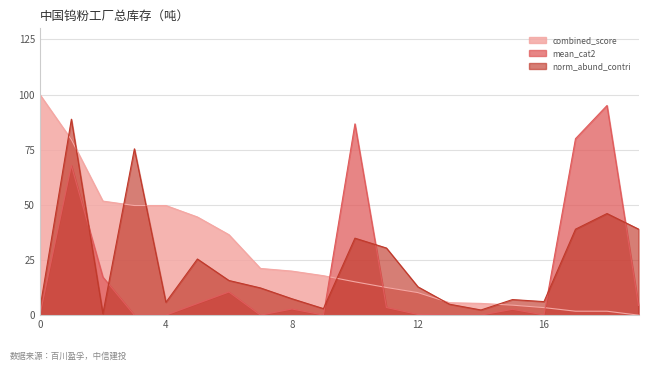

Rank the categories by norm_abund_contri value from highest to lowest.

1, 3, 18, 19, 17, 10, 11, 5, 6, 12, 7, 8, 15, 16, 4, 13, 9, 0, 14, 2